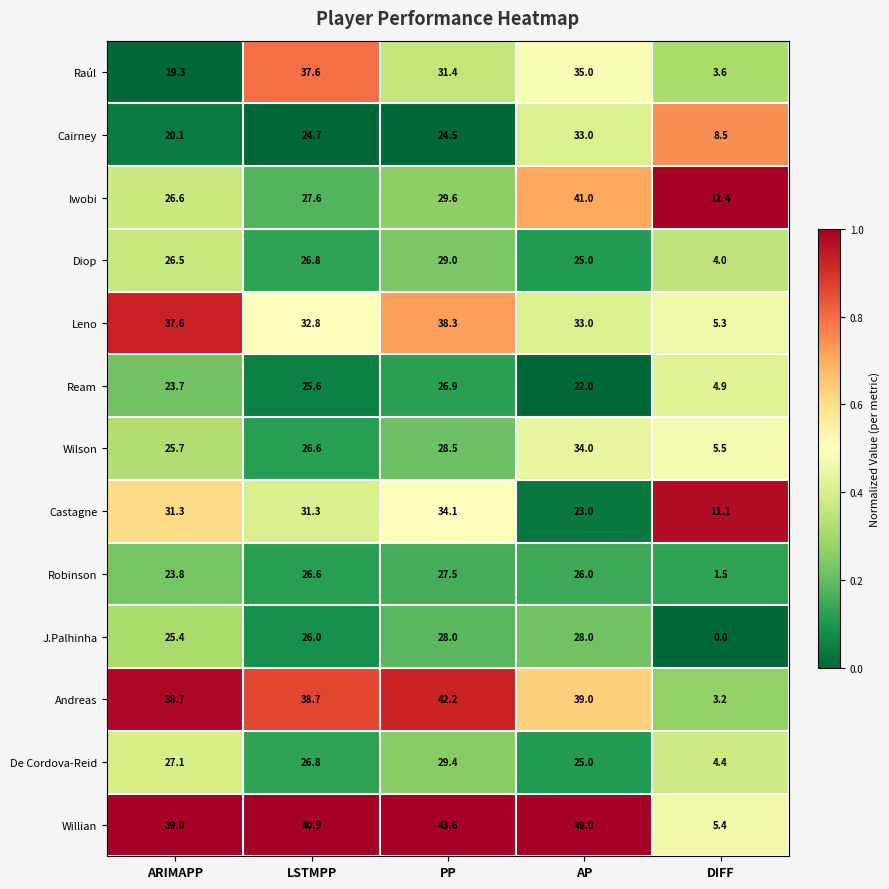

The J.Palhinha series shows 0.0 at DIFF. True or false?

True